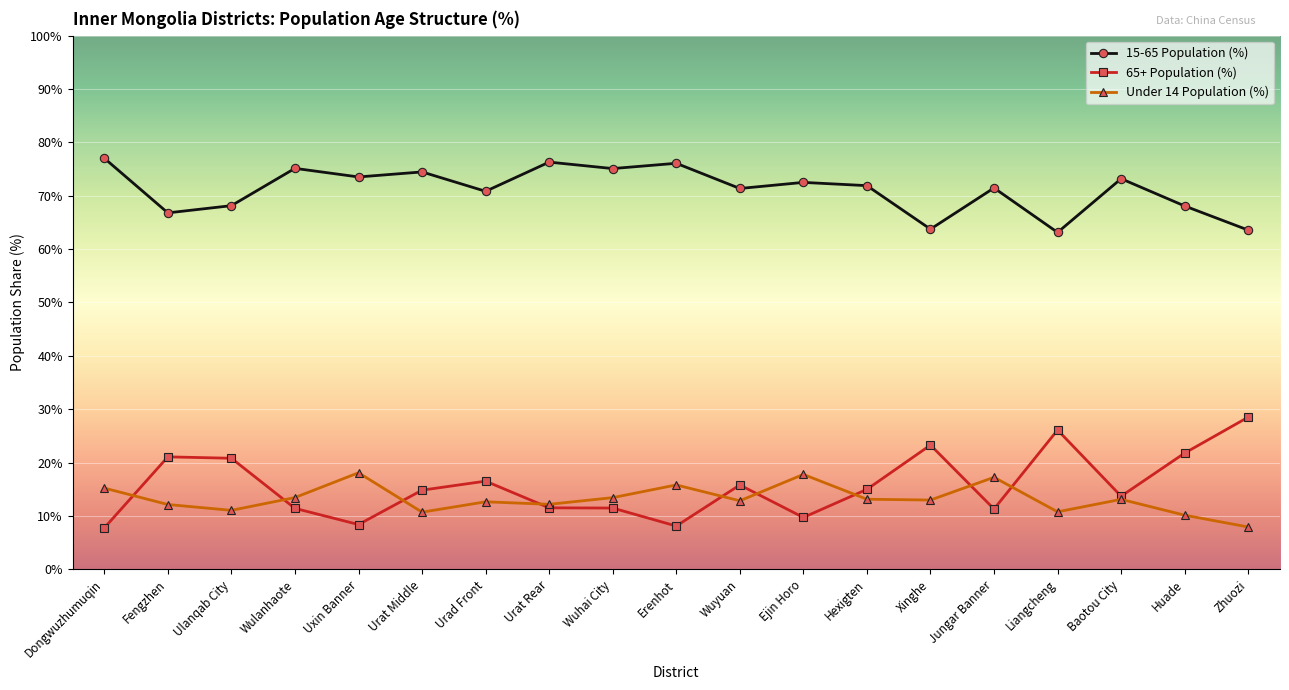

What is the difference between the highest and lowest values at Urad Front?

58.2